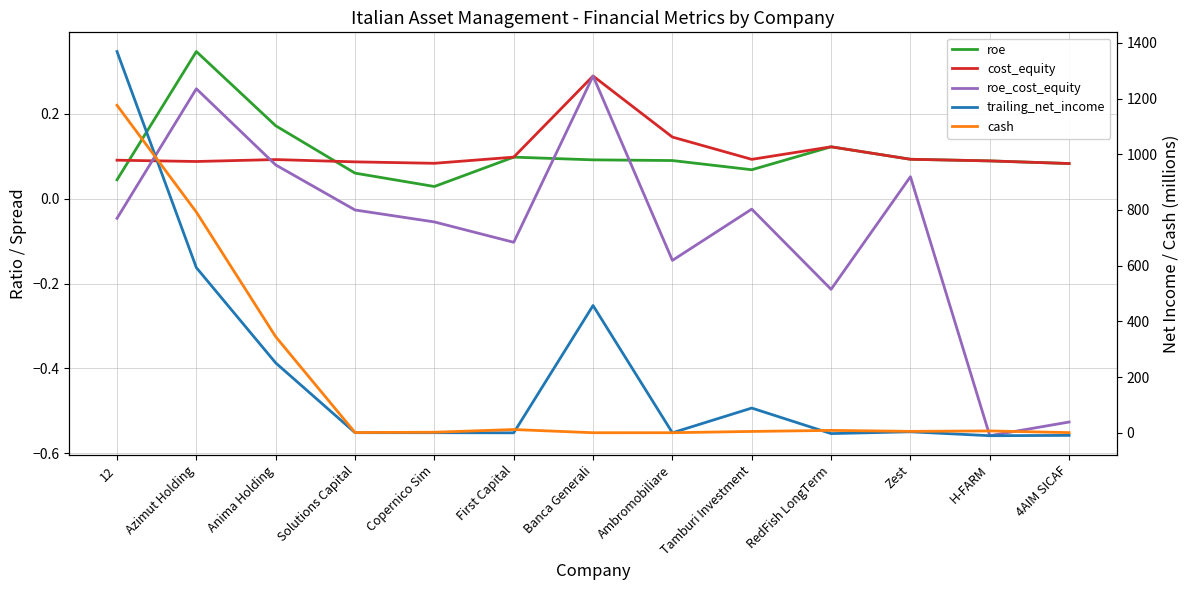

What is the label of the 1st point from the right?

4AIM SICAF